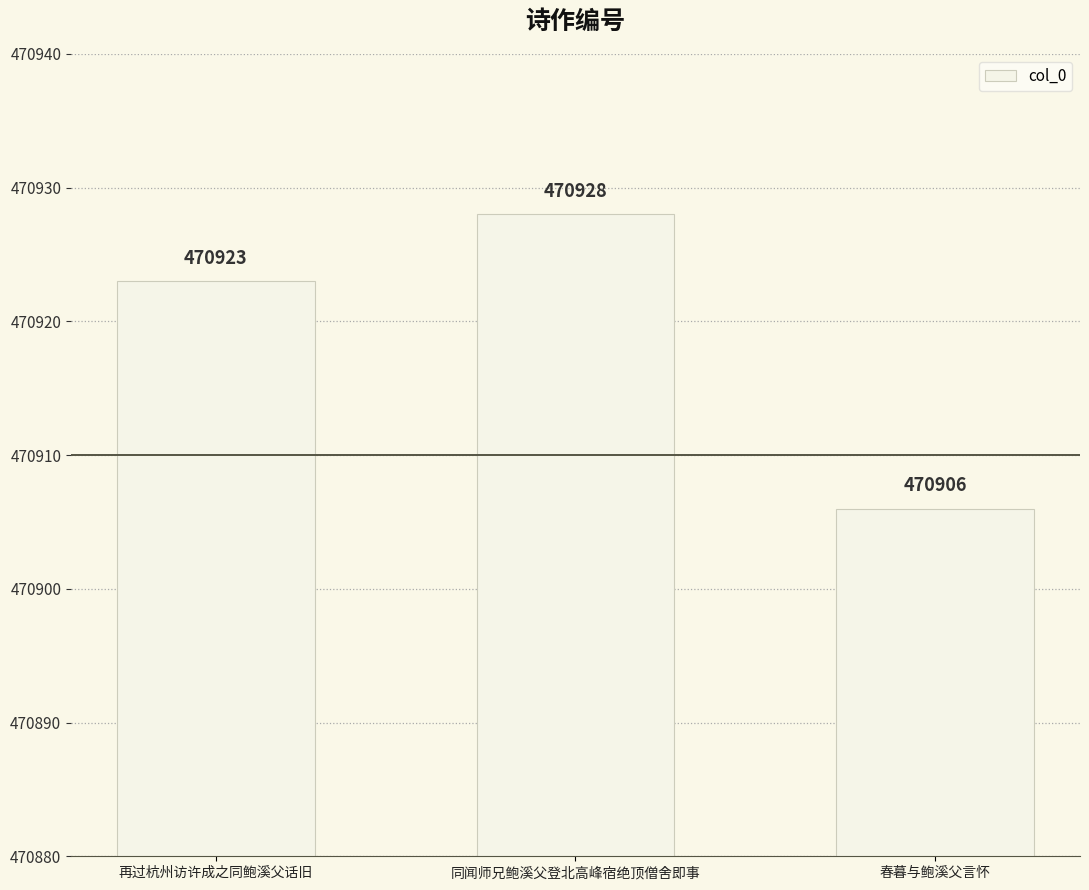

Where is the data nearest to the value 470917?

再过杭州访许成之同鲍溪父话旧